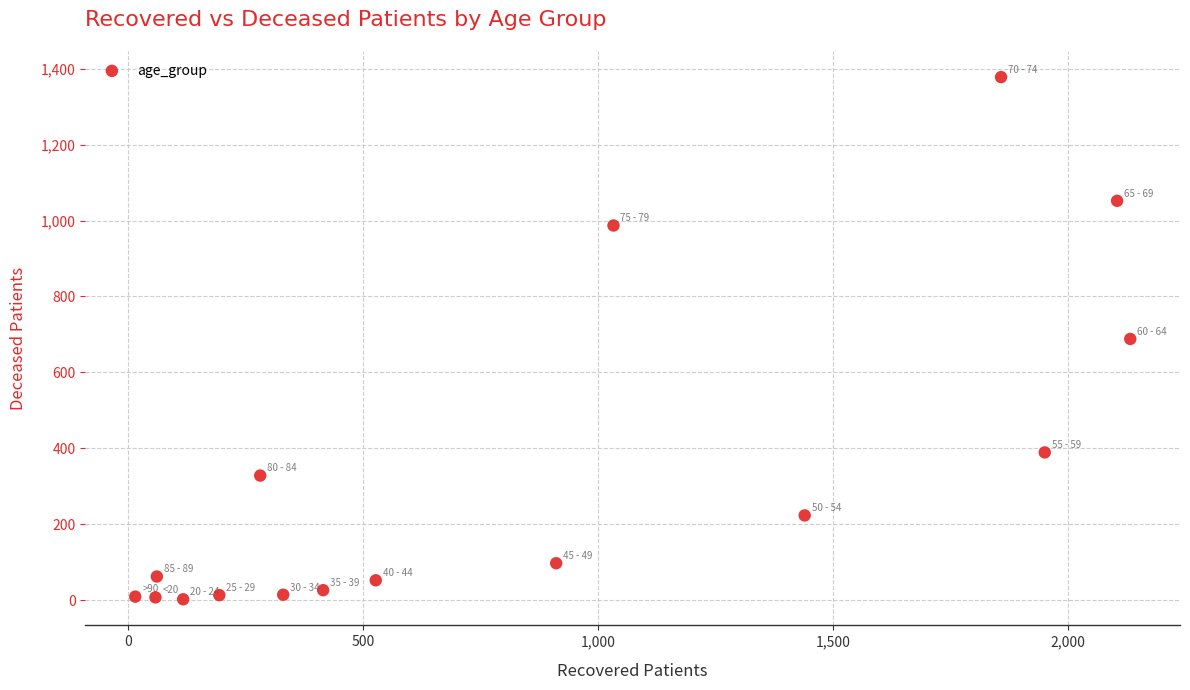

What is the range of X values (max minus min)?

2118